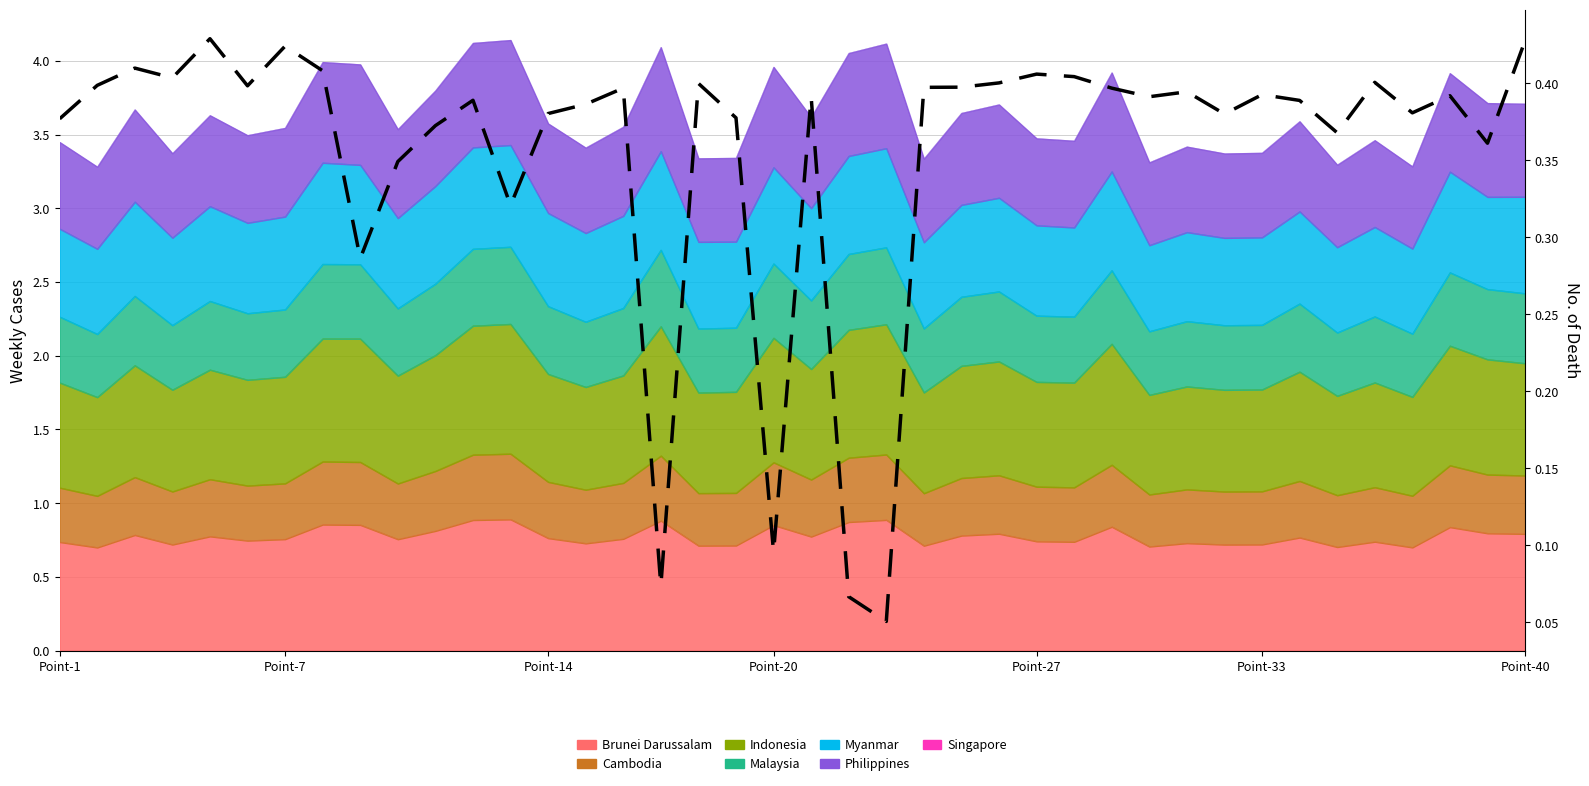

True or false: the data shows 0.7 at Point-7.

False